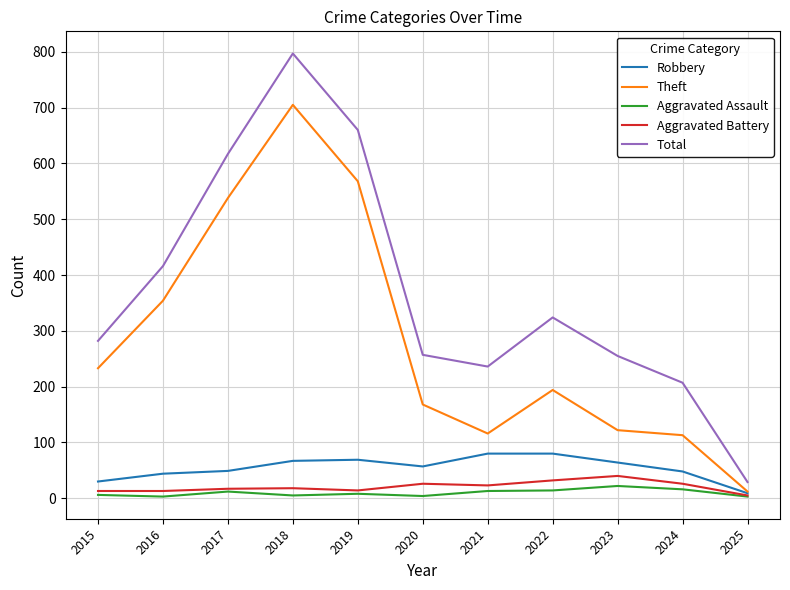

Where does the Aggravated Assault series first go above 8?

2017